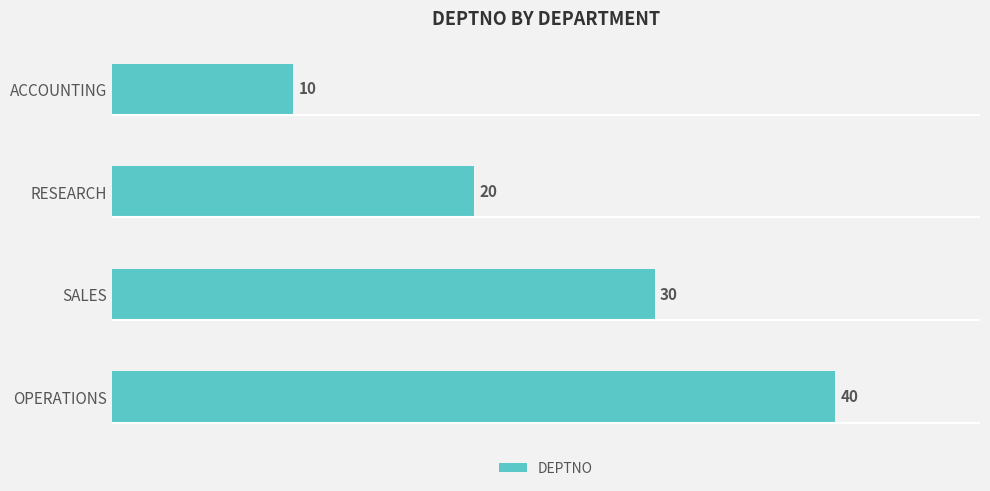

What is the difference between the maximum and minimum values?

30